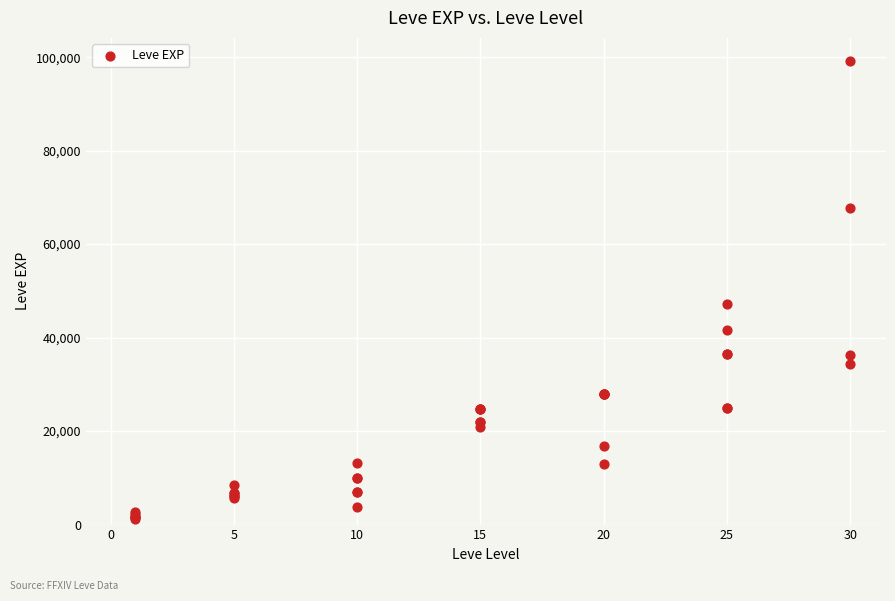

What Y value in the scatter plot is closest to 50190?

47200